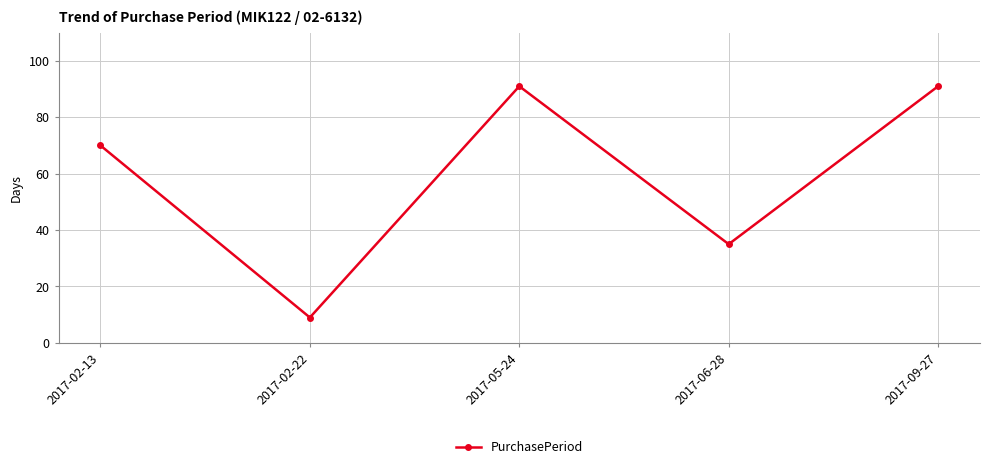

Does the chart have visible grid lines?

Yes